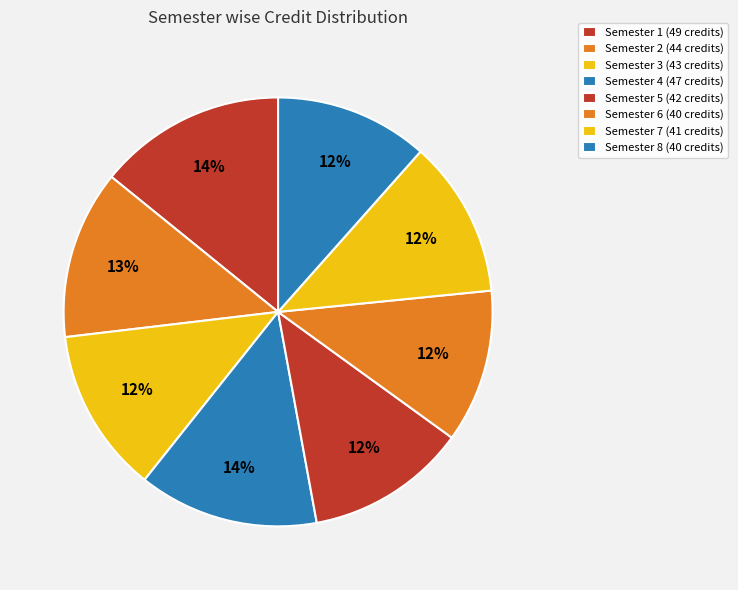

How many slices are in this pie chart?

8